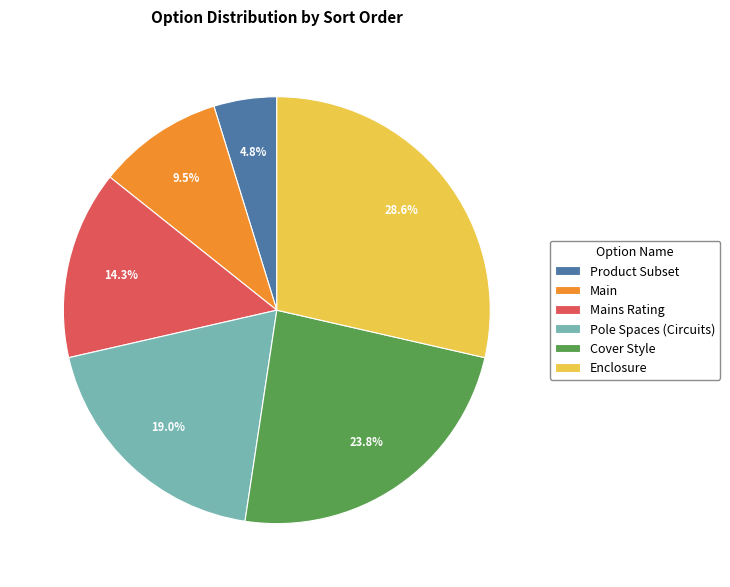

Count the number of slices in the pie.

6